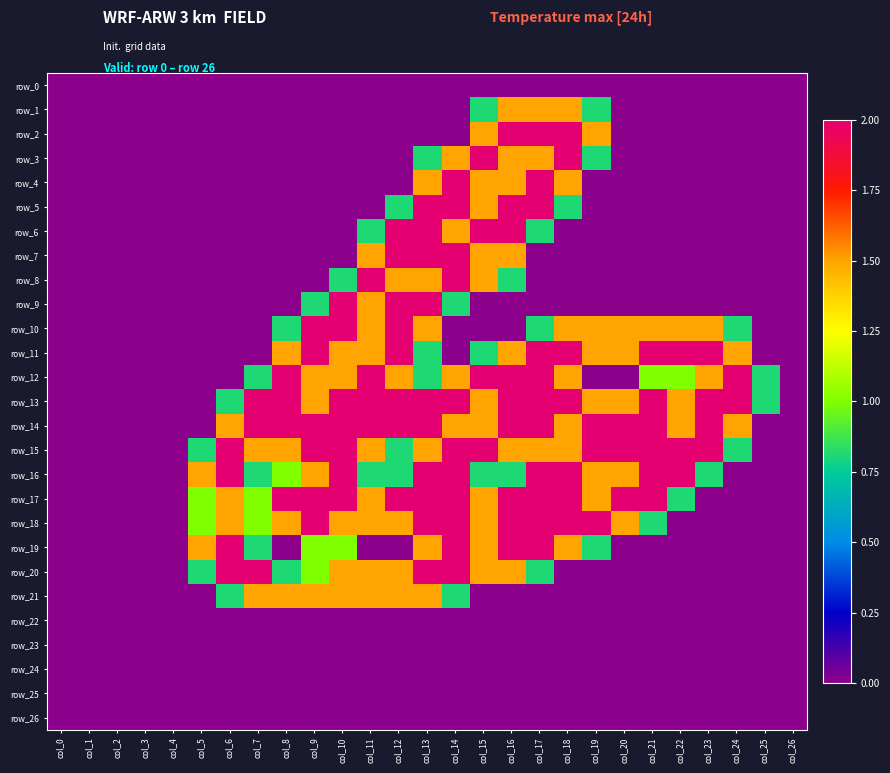

Which has a higher value, col_19 or col_4?

col_19